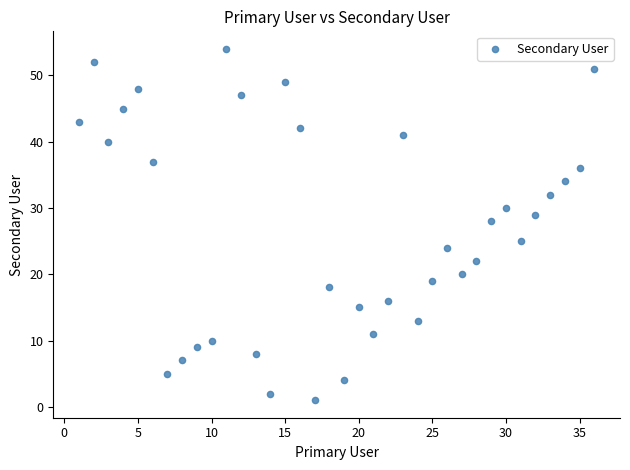

What is the range of Y values (max minus min)?

53